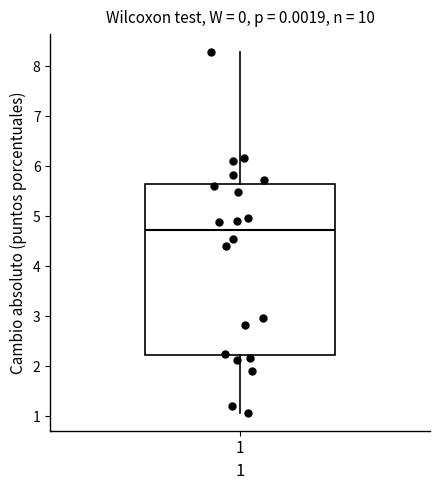

Where does the median line of the box at x = 1 sit on the y-axis? The values are not printed on the chart, so give them approximately, as read against the axis.

4.7